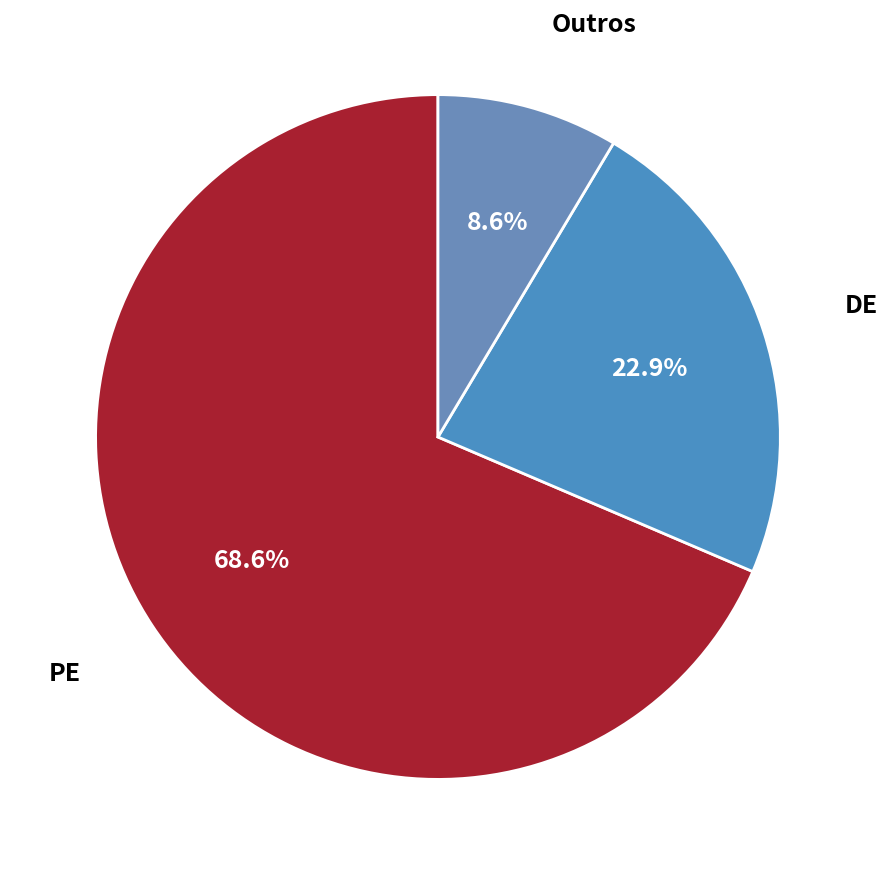

Which slice is the largest?

PE